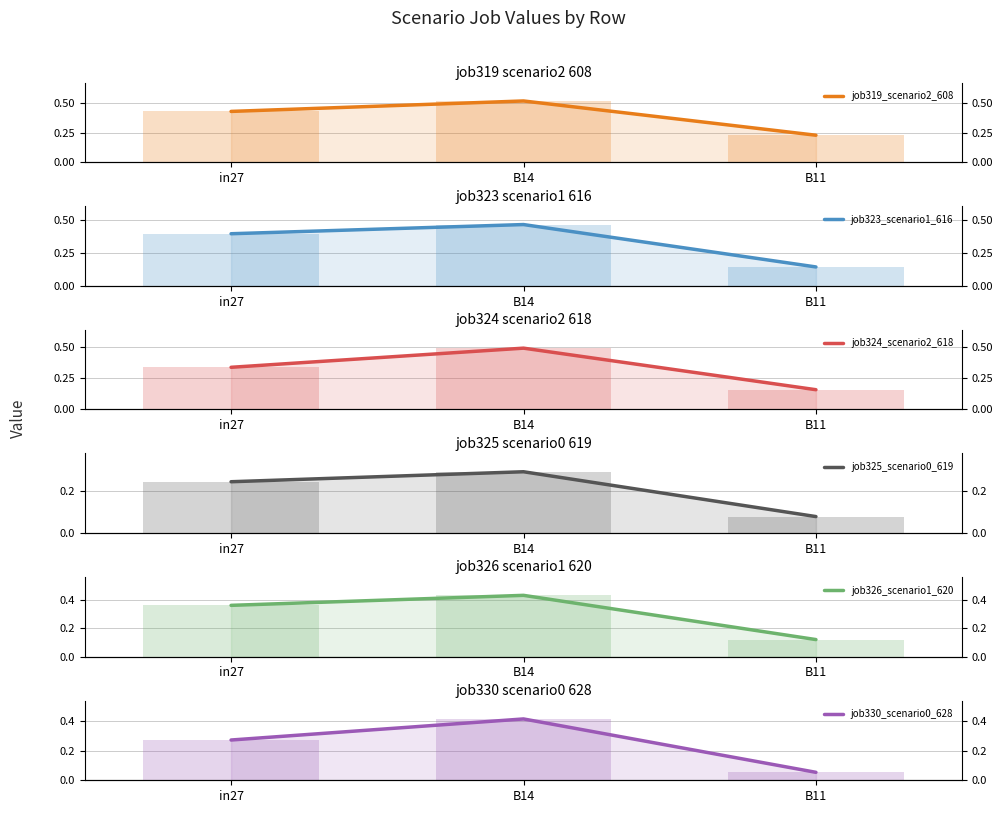

At which label is job324_scenario2_618 closest to 0?

B11